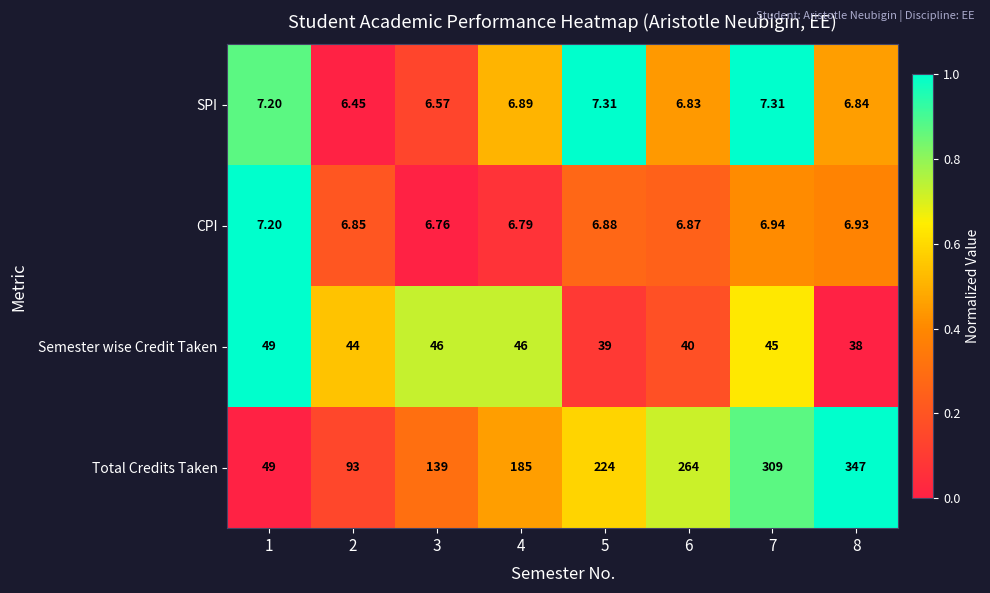

List the series in order of their peak value, highest first.

Total Credits Taken, Semester wise Credit Taken, SPI, CPI